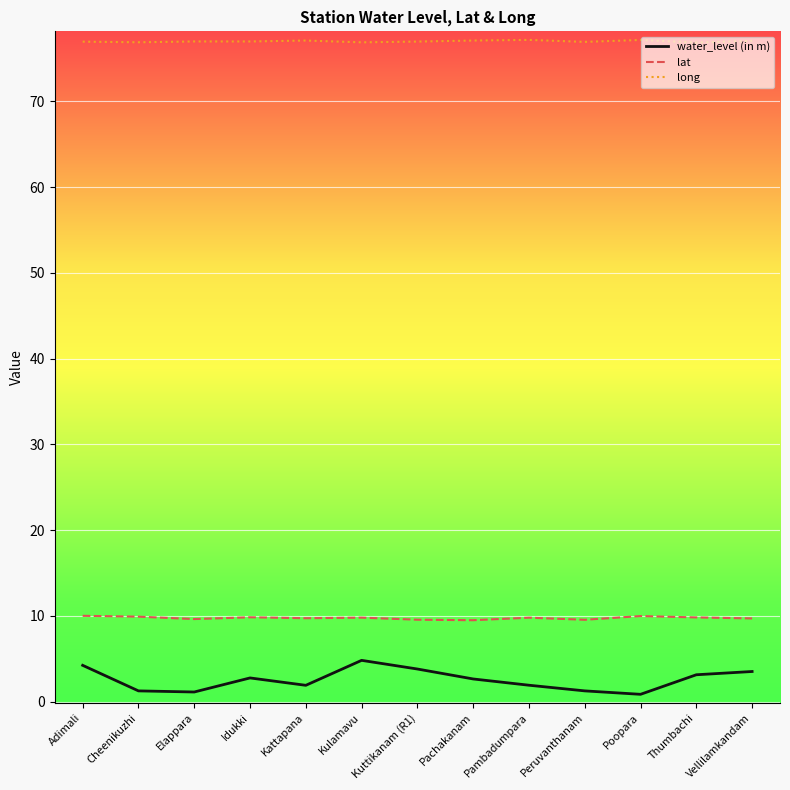

What position from the right is Kattapana?

9